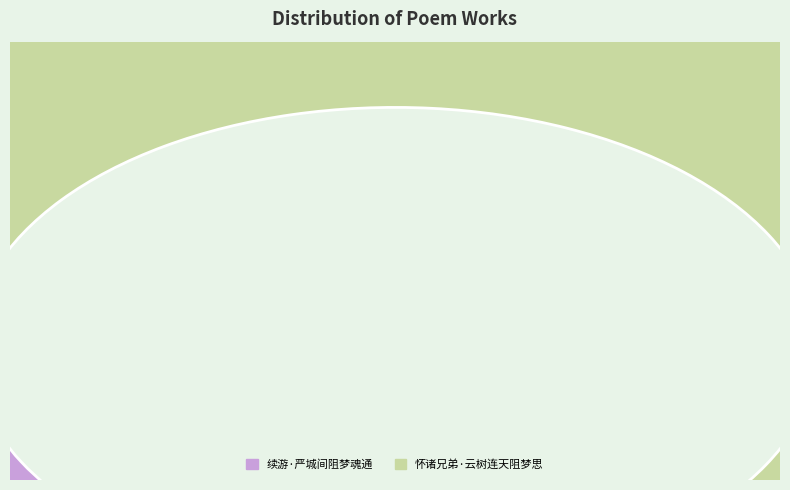

Count the number of slices in the pie.

2